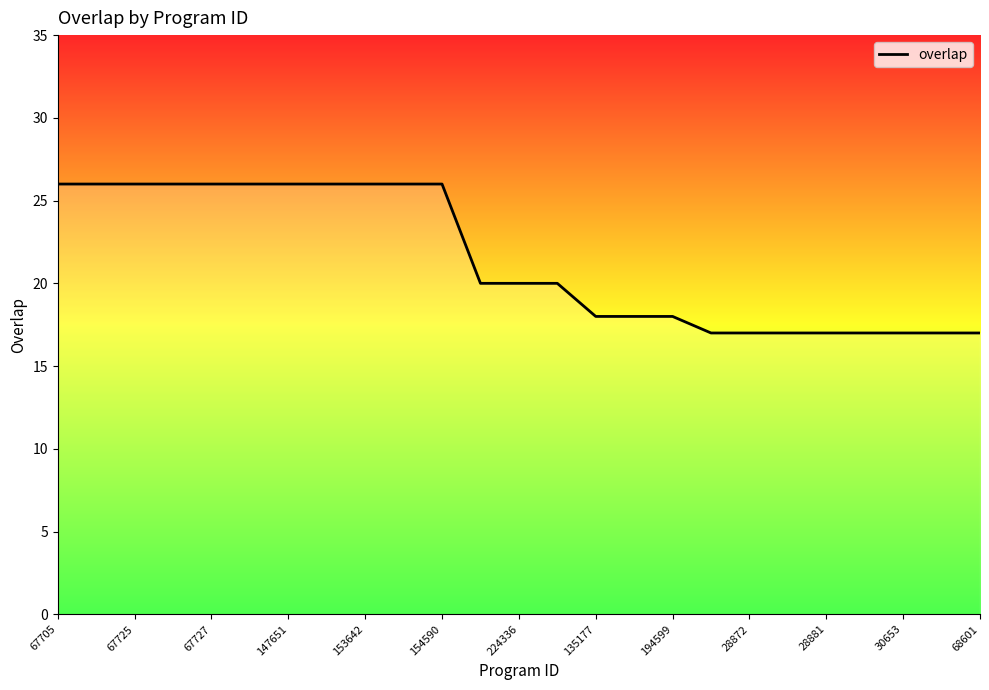

What is the difference between the second highest and minimum values?

9